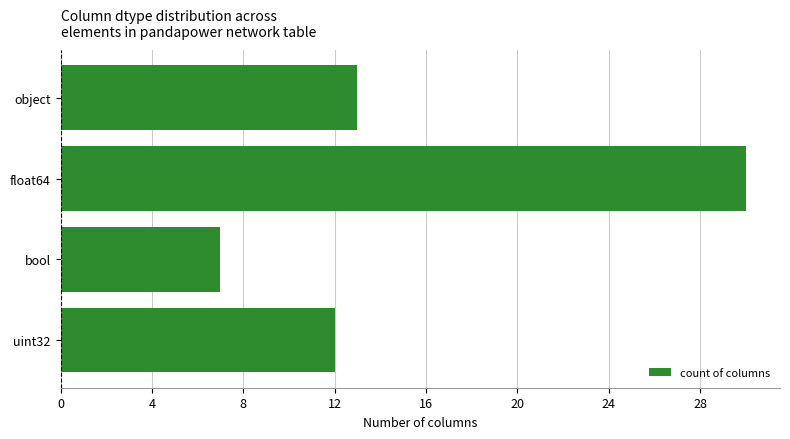

What is the minimum value shown in the chart?

7